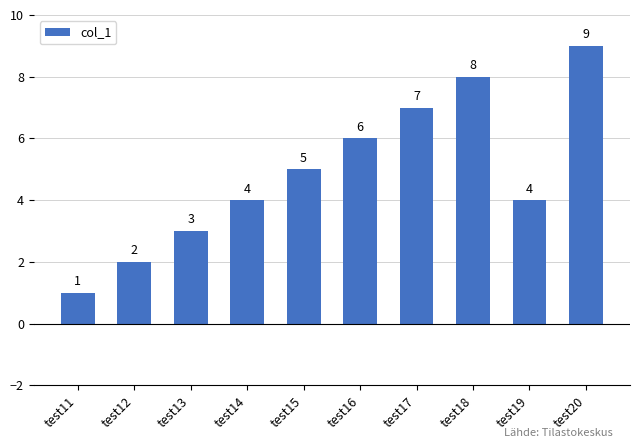

Which label corresponds to the smallest value in the chart?

test11